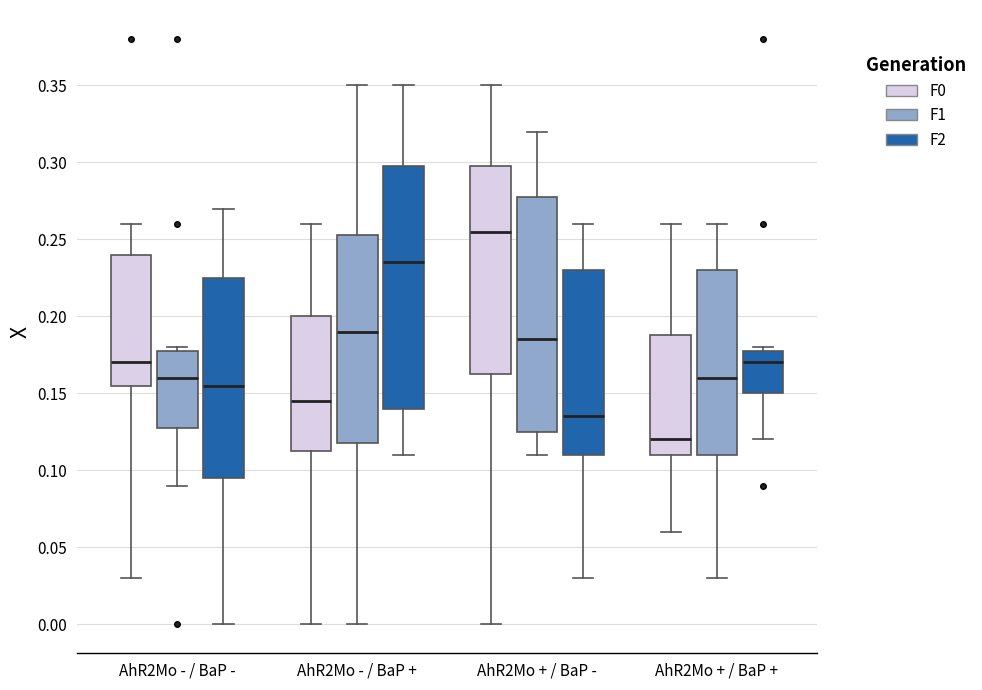

Where is the upper edge of the box for AhR2Mo + / BaP + (F2) on the y-axis? The values are not printed on the chart, so give them approximately, as read against the axis.

0.180